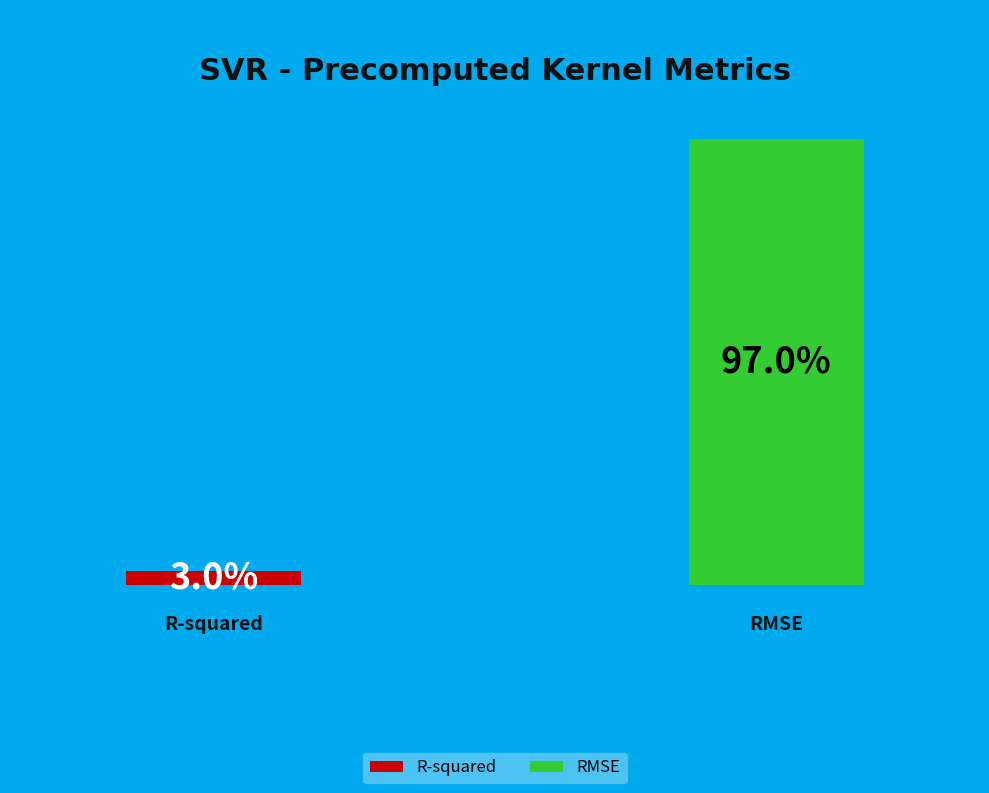

Combined, do R-squared and RMSE account for over 50%?

Yes